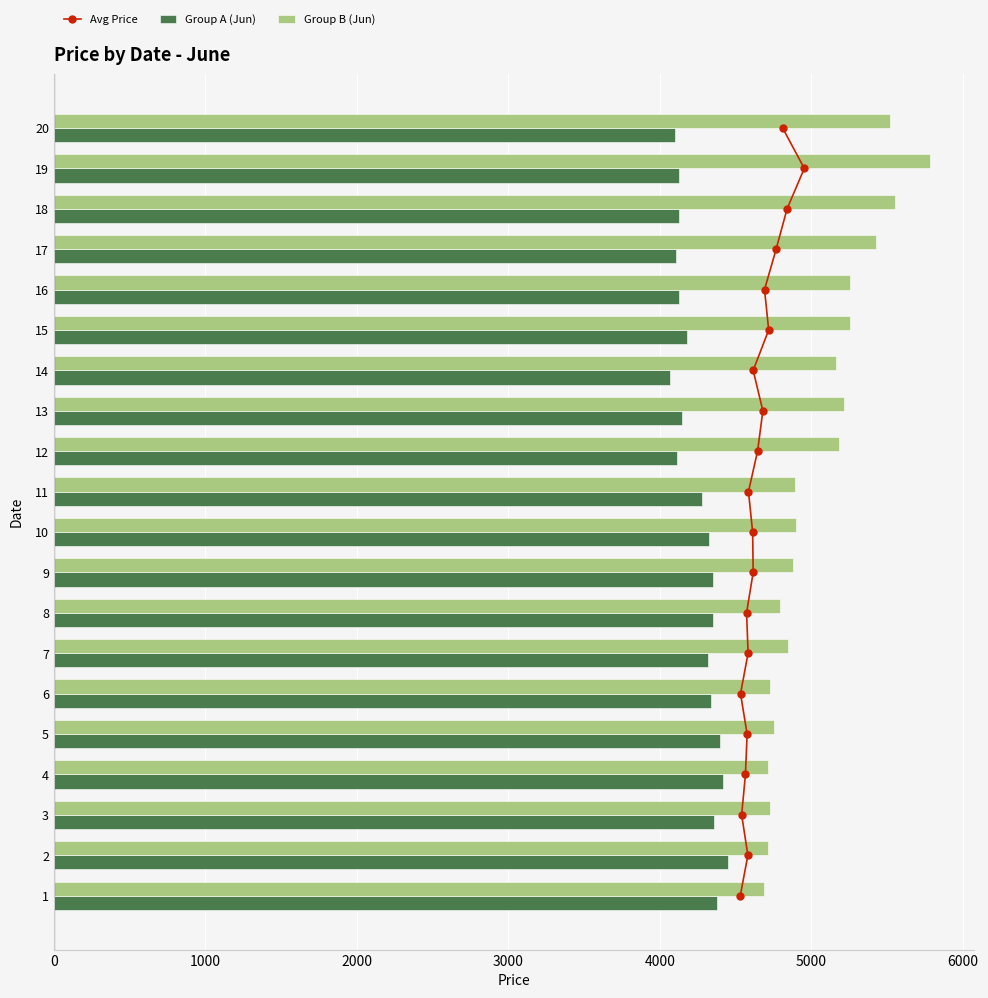

What is the greatest value displayed?

5782